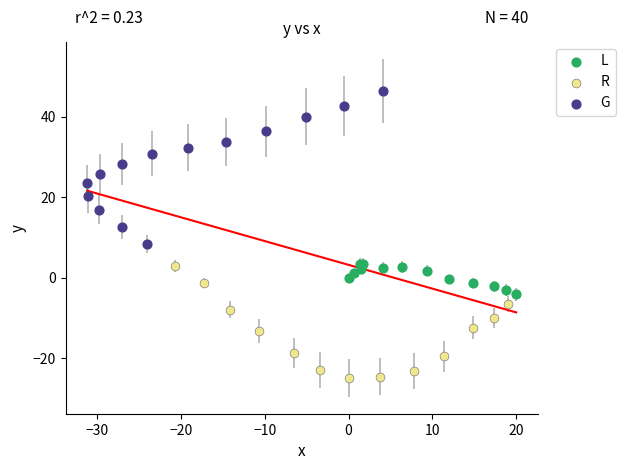

Which series reaches the maximum Y coordinate?

G